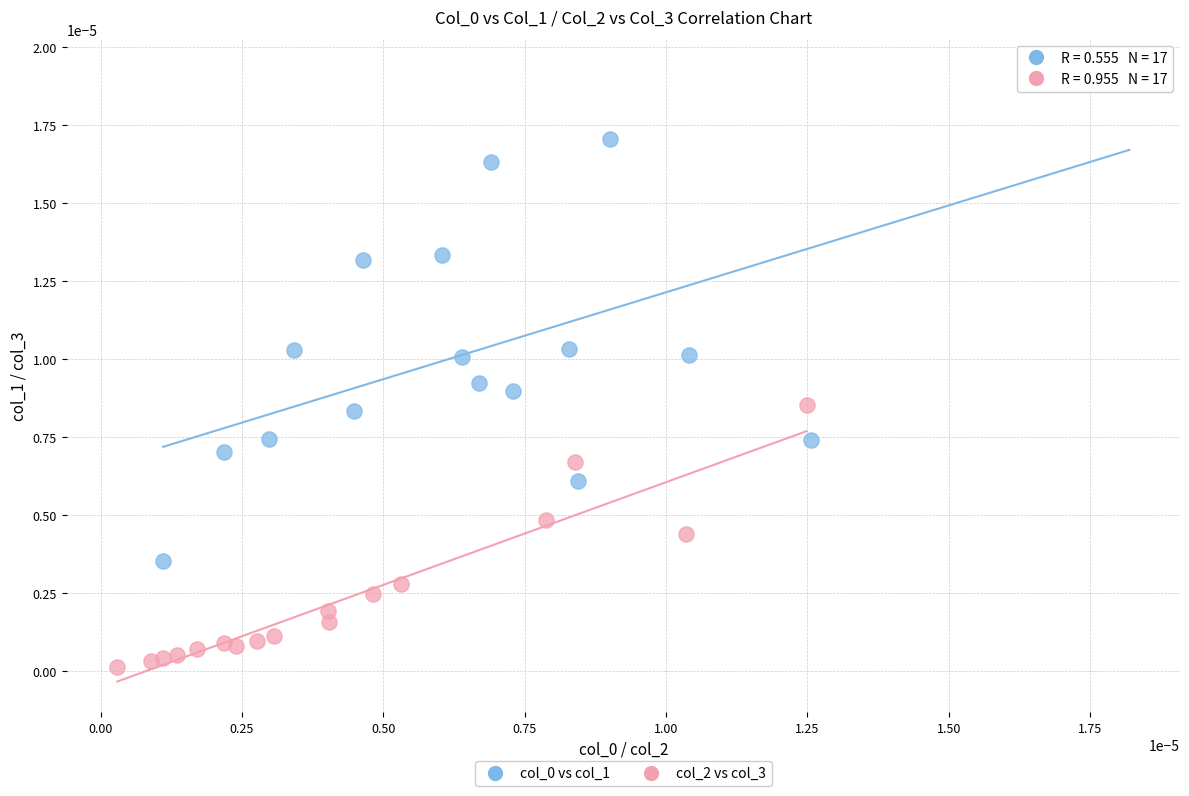

Which series reaches the minimum Y coordinate?

col_2 vs col_3